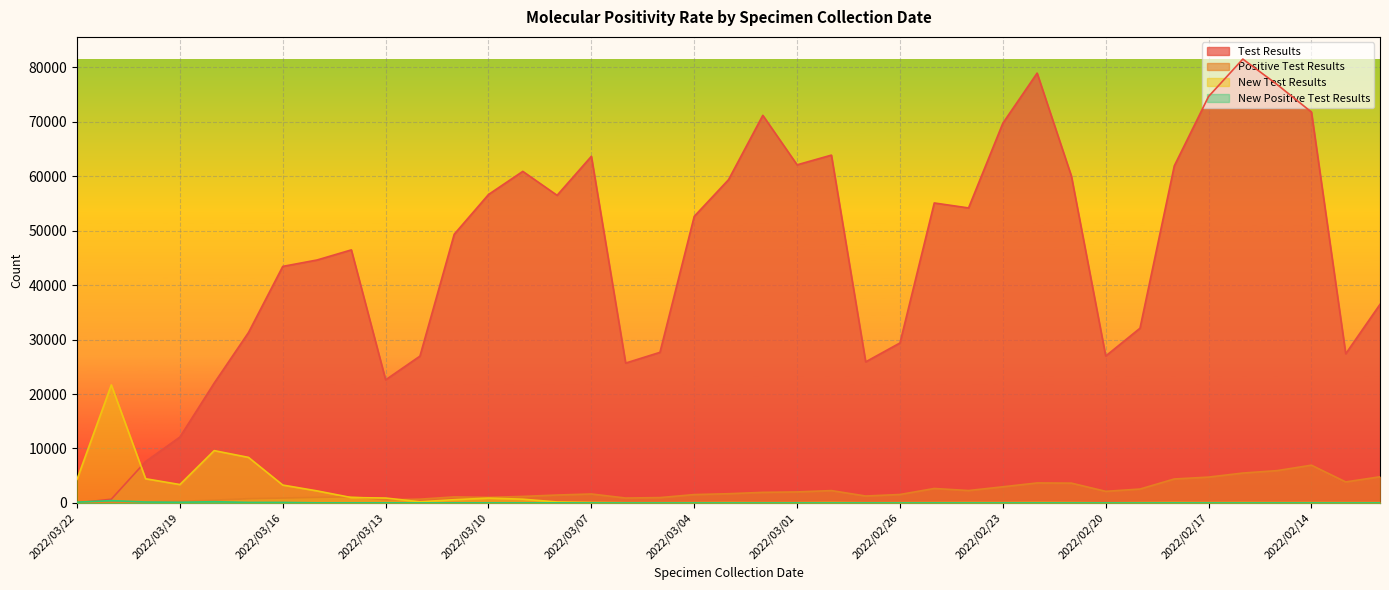

True or false: Positive Test Results and Test Results intersect in this chart.

False